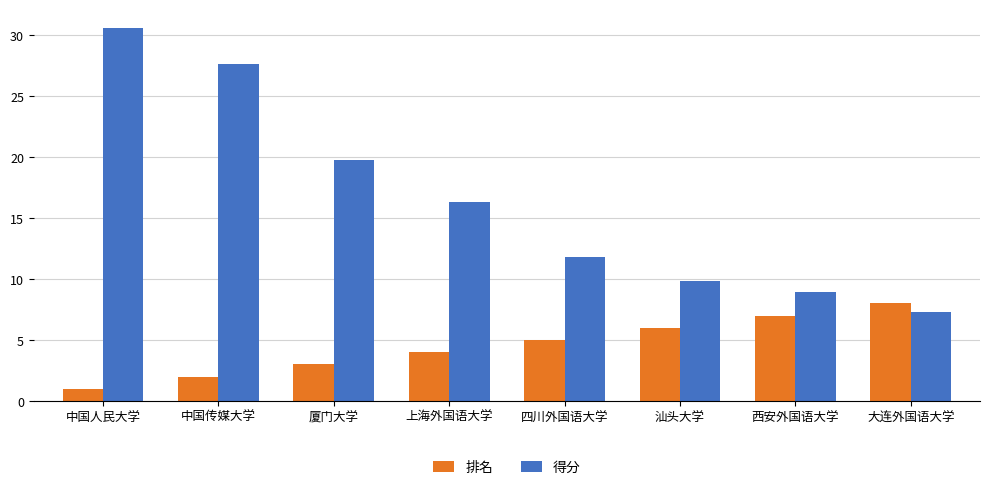

What is the average value of the 得分 series?

16.5